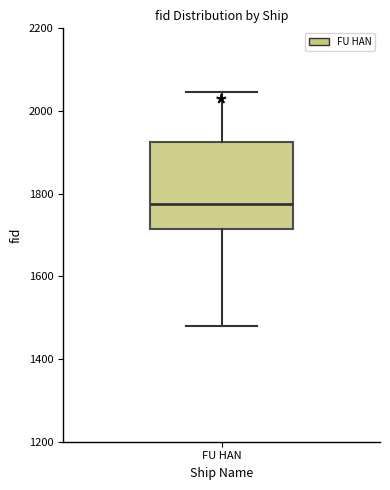

Read this box plot against the y-axis: the position of the median line, the range covered by the box, and the ends of both whiskers. The values are not printed on the chart, so give them approximately, as read against the axis.

median 1780, box 1720 to 1920, whiskers 1480 to 2040